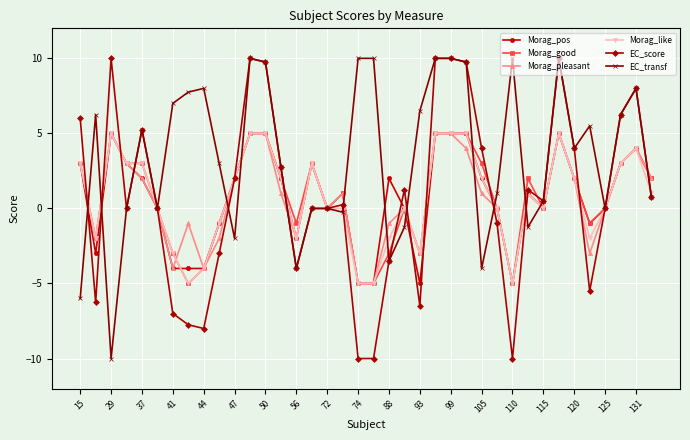

What is the minimum value for EC_transf?

-10.0